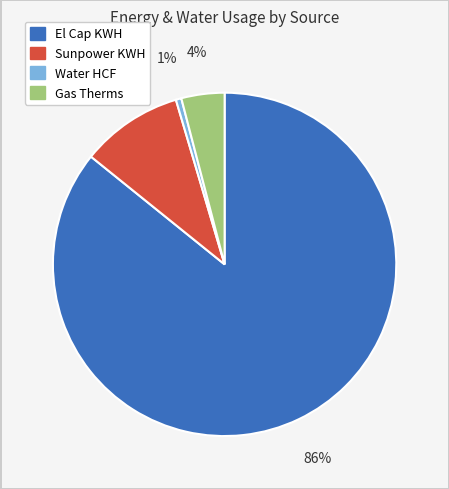

The Gas Therms slice represents 4% of the pie. True or false?

True